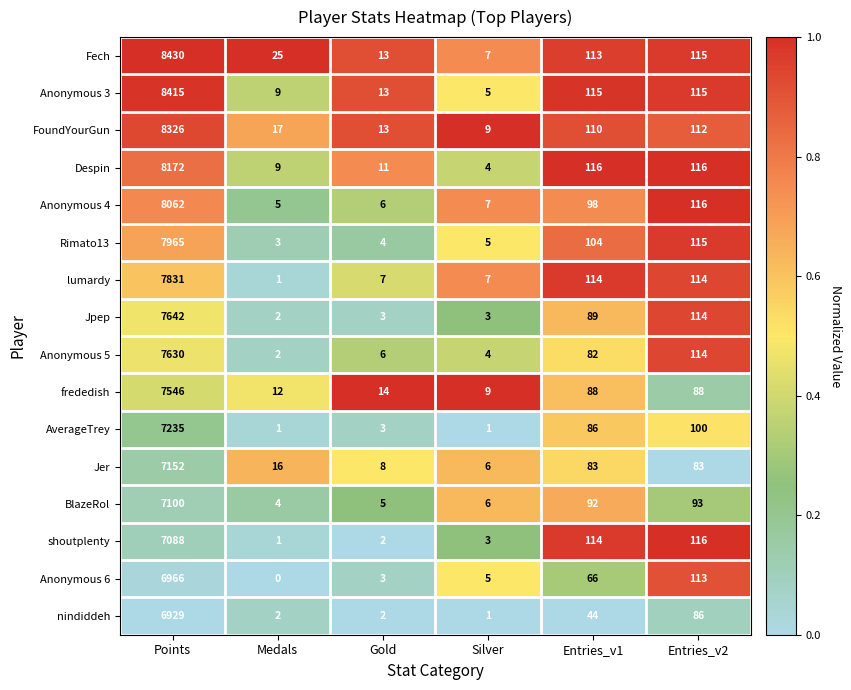

Which series changed the most between Gold and Silver?

Anonymous 3